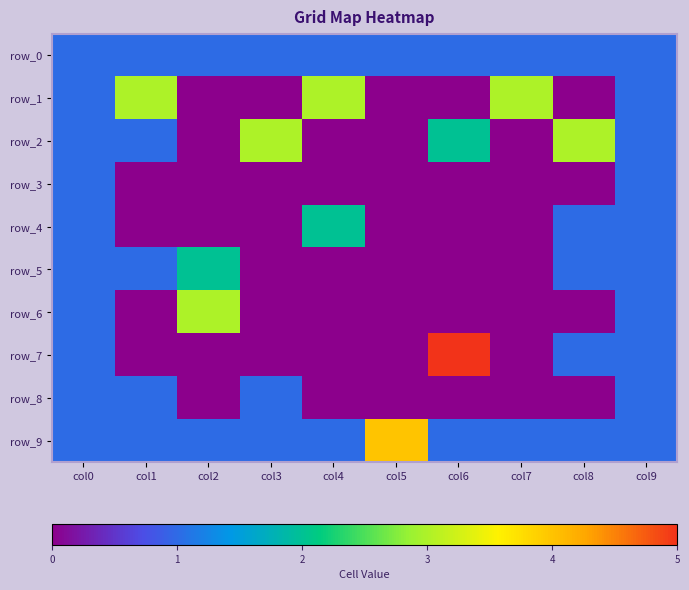

List the labels in order of row_3 value, smallest first.

col1, col2, col3, col4, col5, col6, col7, col8, col0, col9